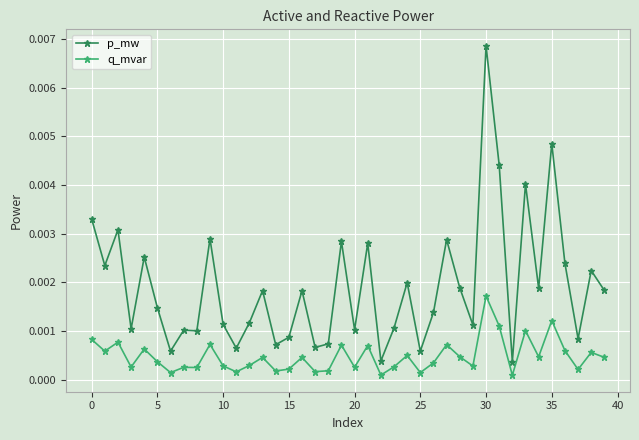

Rank the series by their average value, from lowest to highest.

q_mvar, p_mw